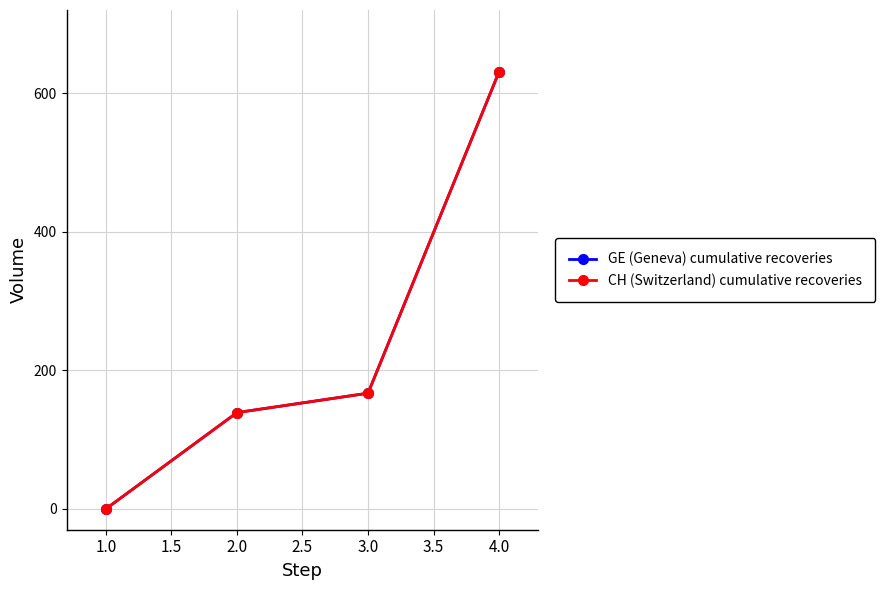

Reading left to right, list all the values displayed in this chart.

GE (Geneva) cumulative recoveries: 0	139	167	631
CH (Switzerland) cumulative recoveries: 0	139	167	631